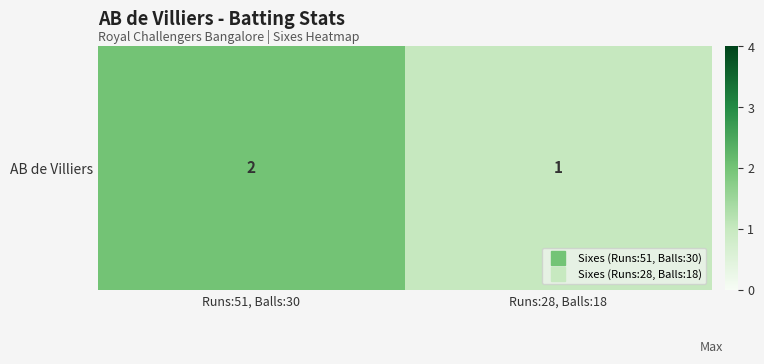

Reading left to right, extract all data points from this chart.

2	1